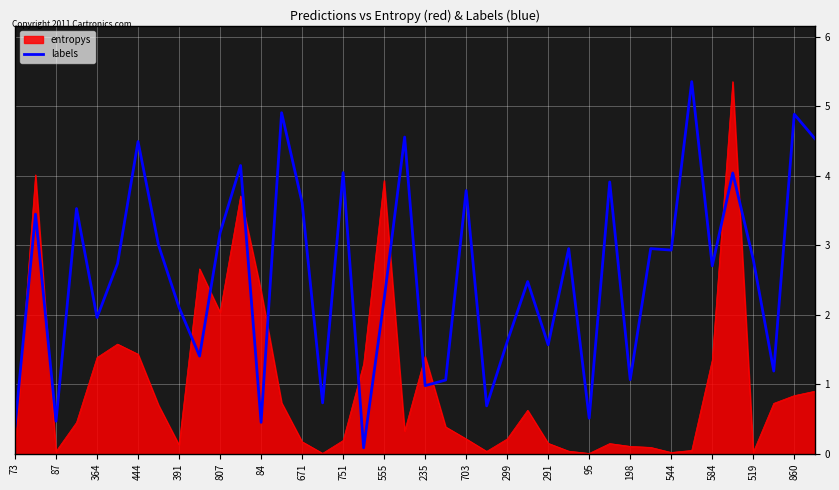

What is the maximum value for labels?

5.4